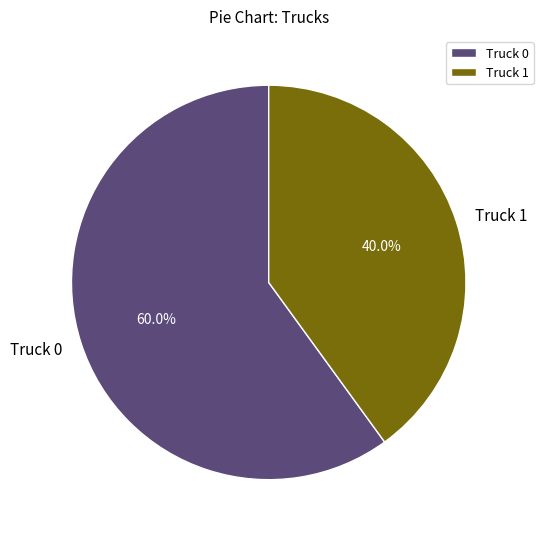

Approximately how many times larger is the value at Truck 0 compared to Truck 1?

1.5